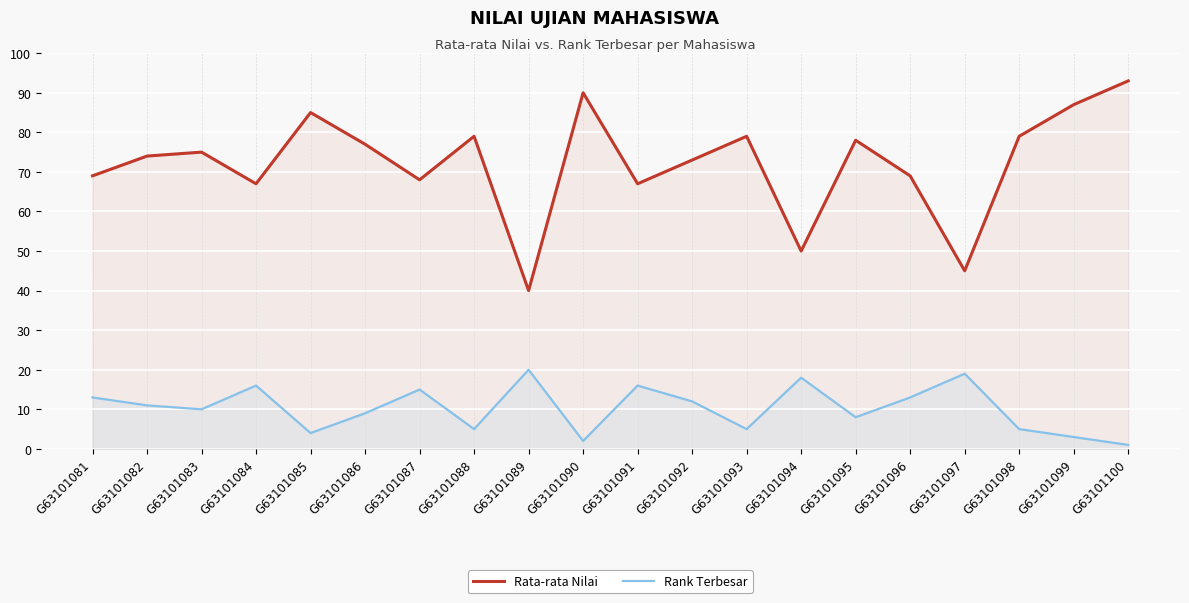

Which series has the widest spread of values?

Rata-rata Nilai